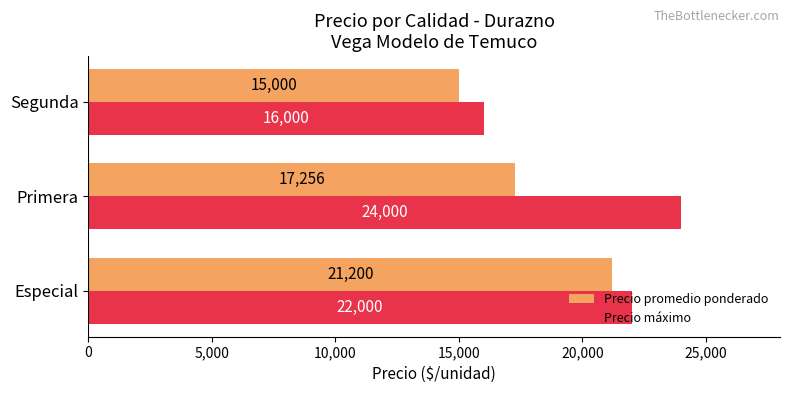

What is the difference between the maximum and minimum values in the Precio promedio ponderado series?

6200